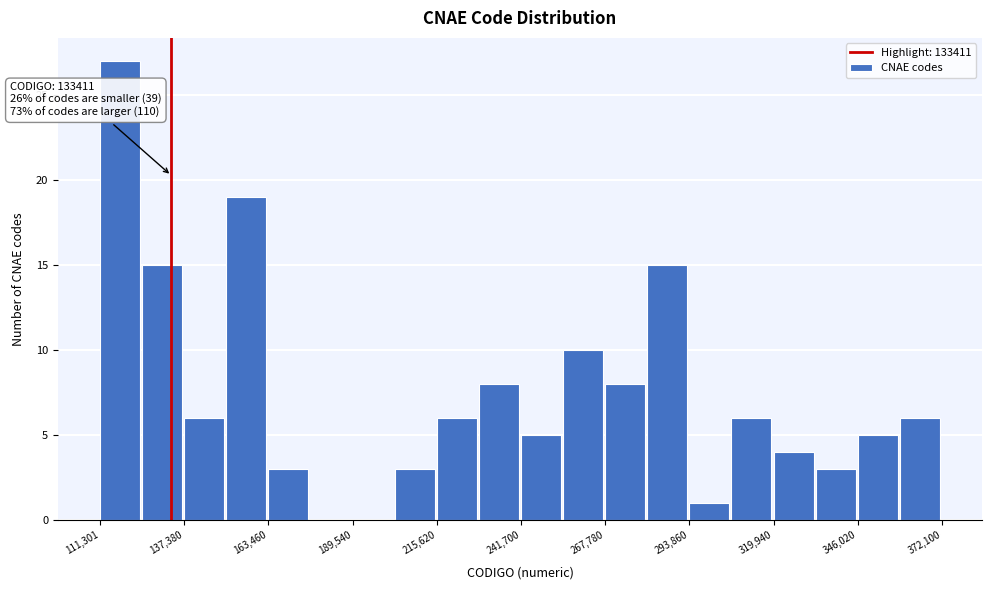

Read against the x-axis, roughly where is the centre of the tallest bar?

115000